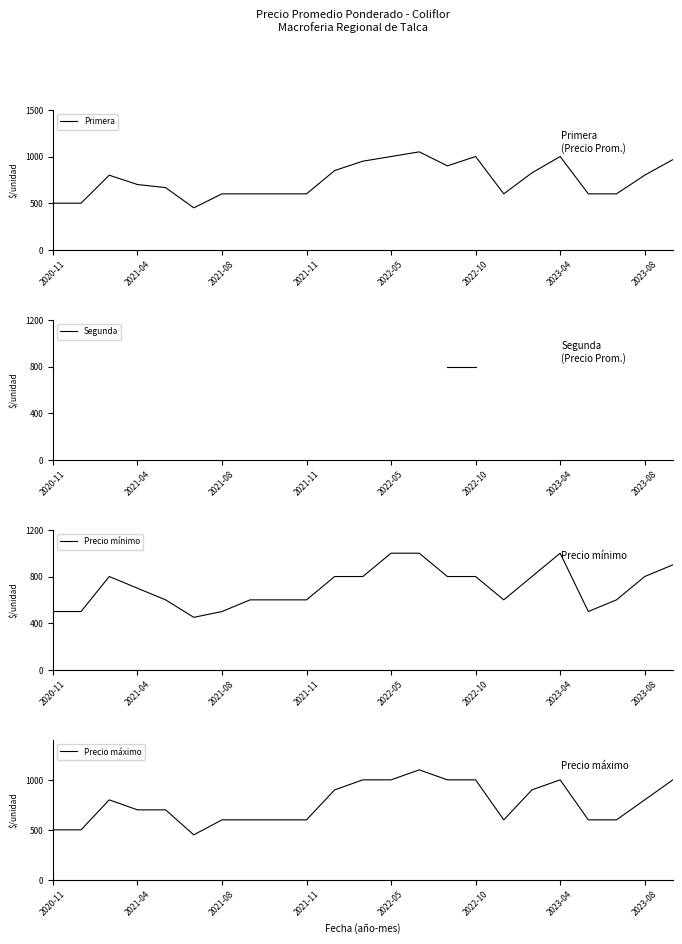

What is the lowest value of the Primera series?

450